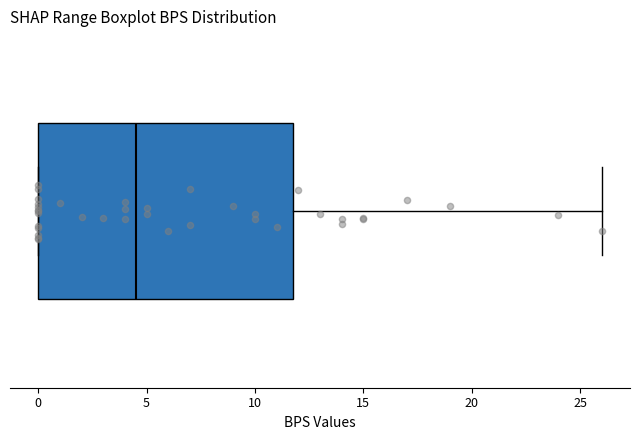

Where does the median line of the box sit on the x-axis? The values are not printed on the chart, so give them approximately, as read against the axis.

4.5